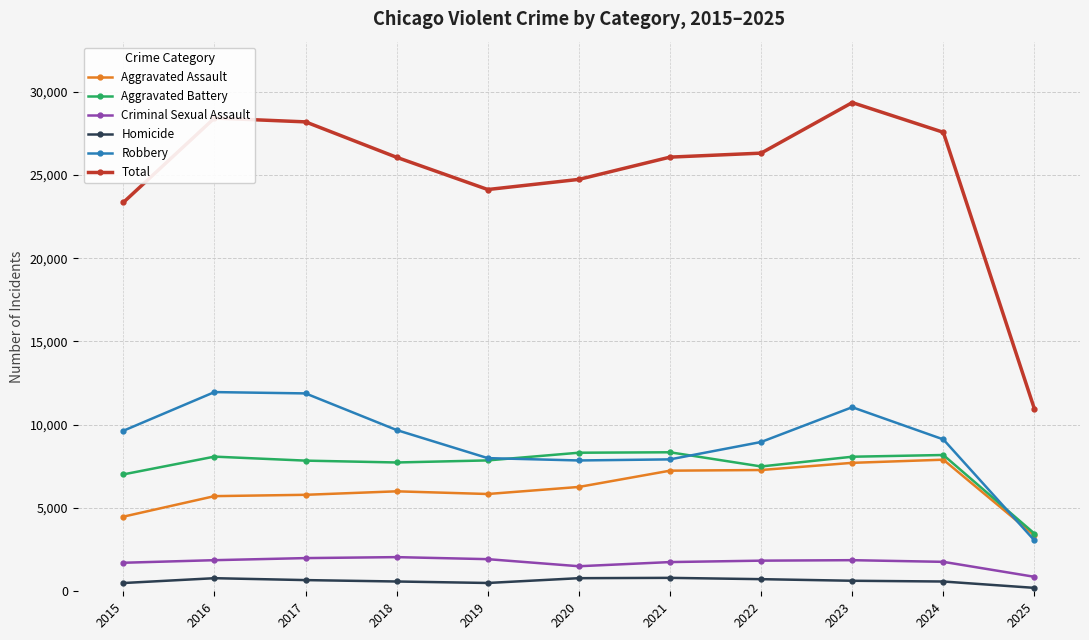

What is the value of the Robbery point at the 7th from the left?

7920